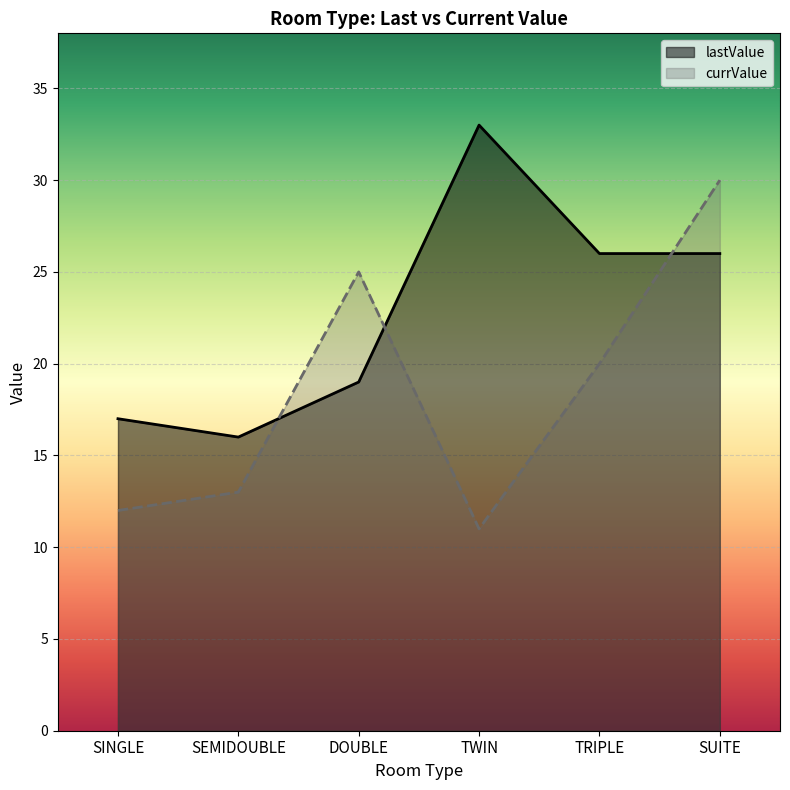

At which label does currValue reach its peak?

SUITE